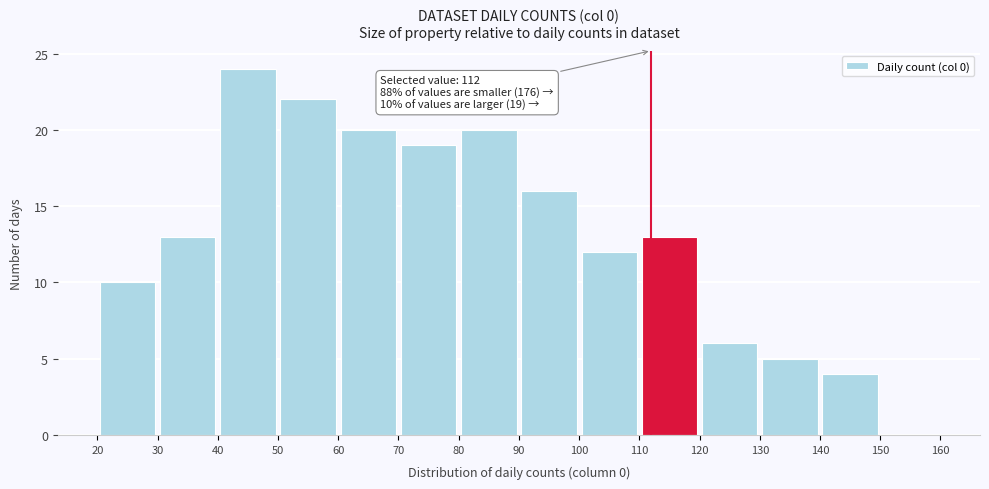

Which range on the x-axis has the tallest bar?

40 to 50